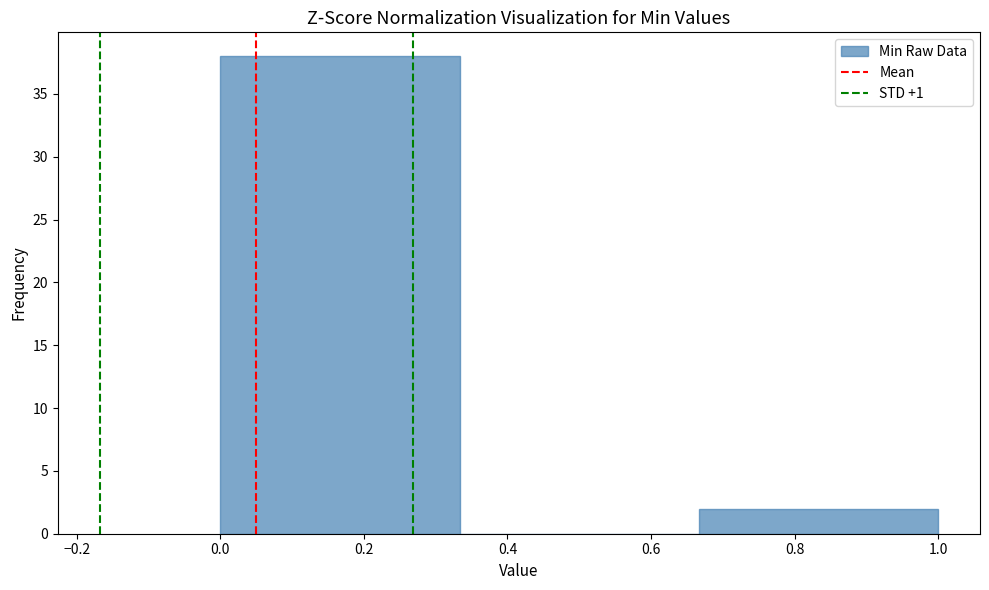

How tall is the bar that spans 0.66 to 1.00 on the x-axis? Neither the bar edges nor the heights are printed on the chart, so give them approximately, as read against the axes.

2